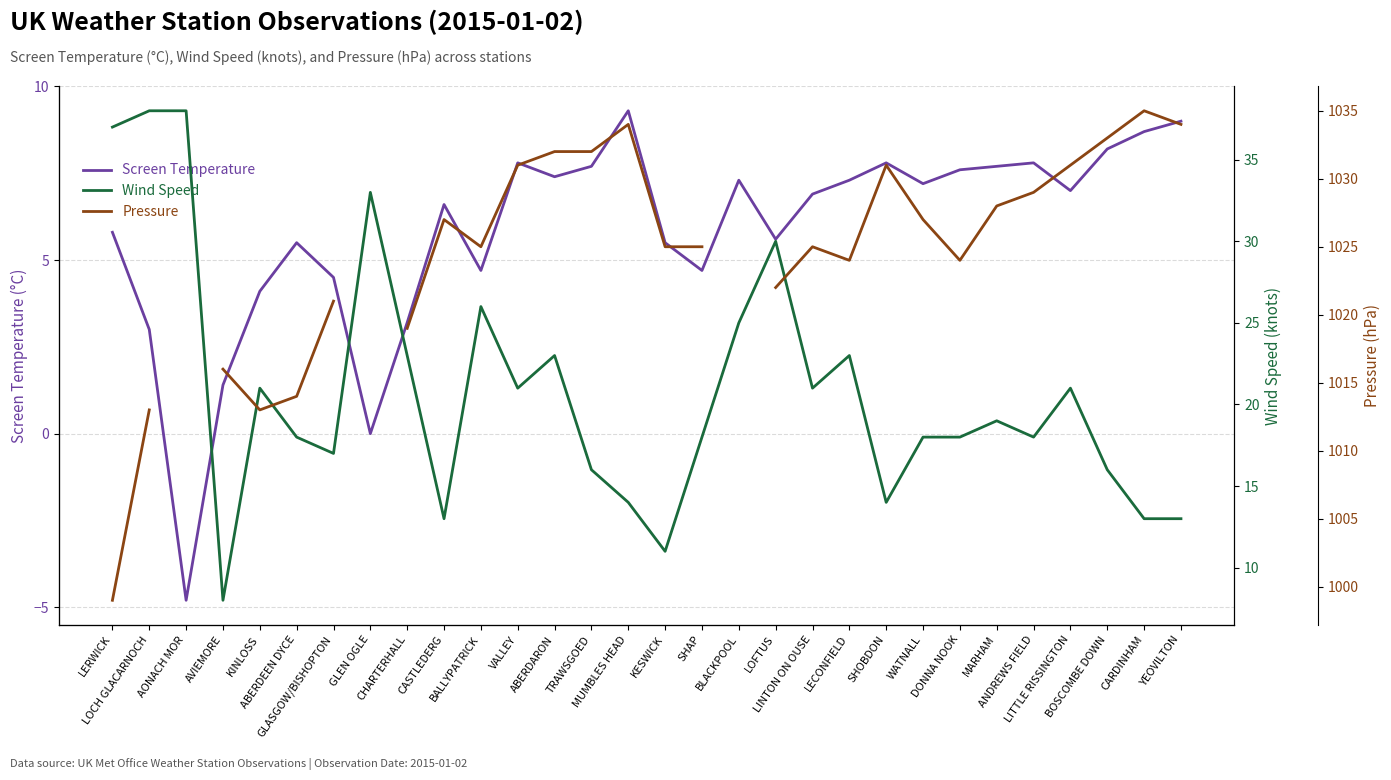

Between SHAP and BOSCOMBE DOWN, which is larger?

BOSCOMBE DOWN